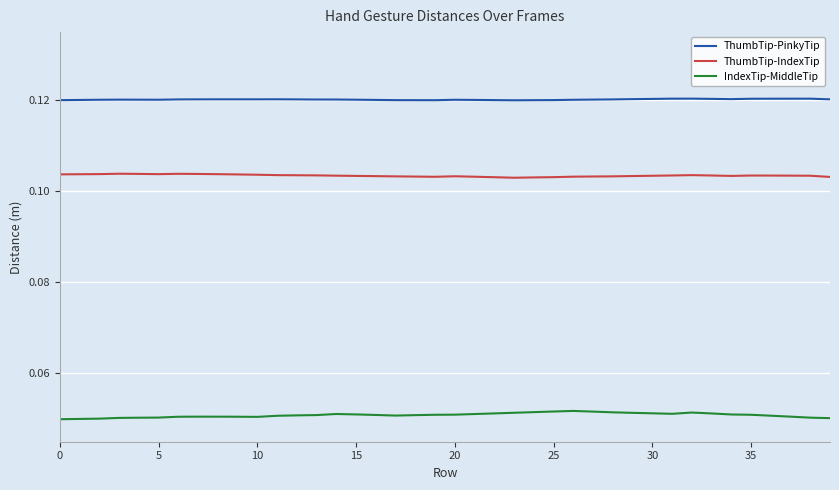

How many lines are shown in the chart?

3